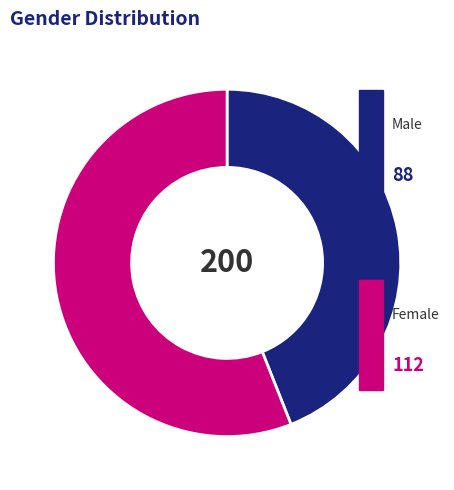

Is there a majority slice in this chart?

Yes